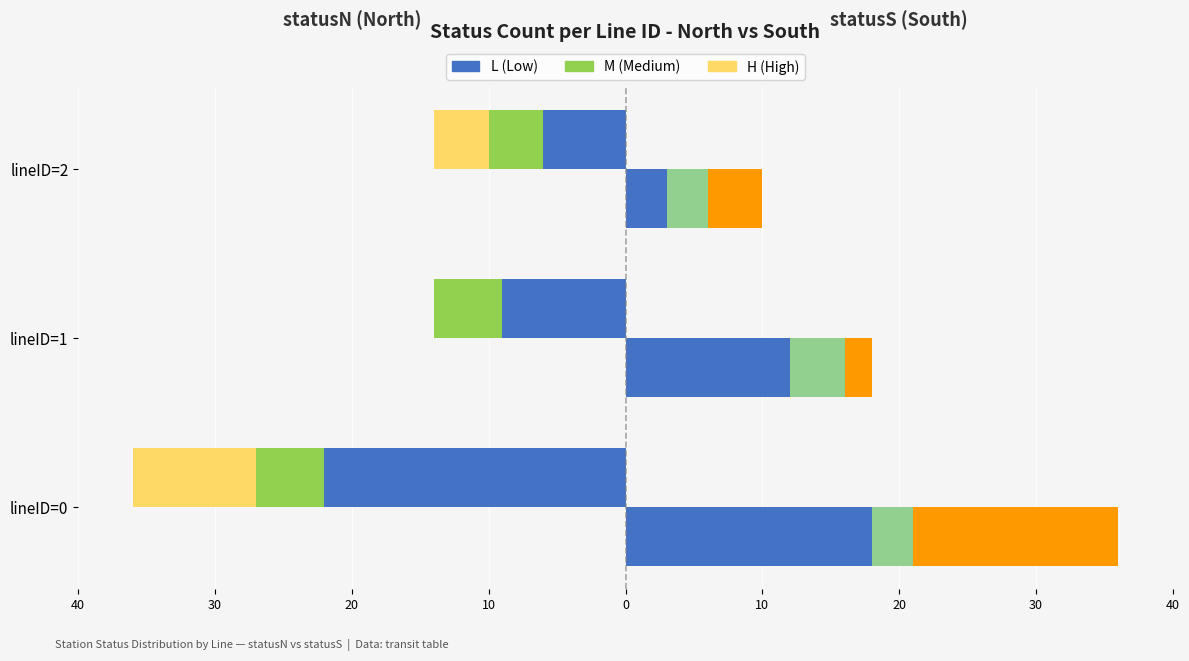

What is the value of the South H bar at the 3rd from the left?

4